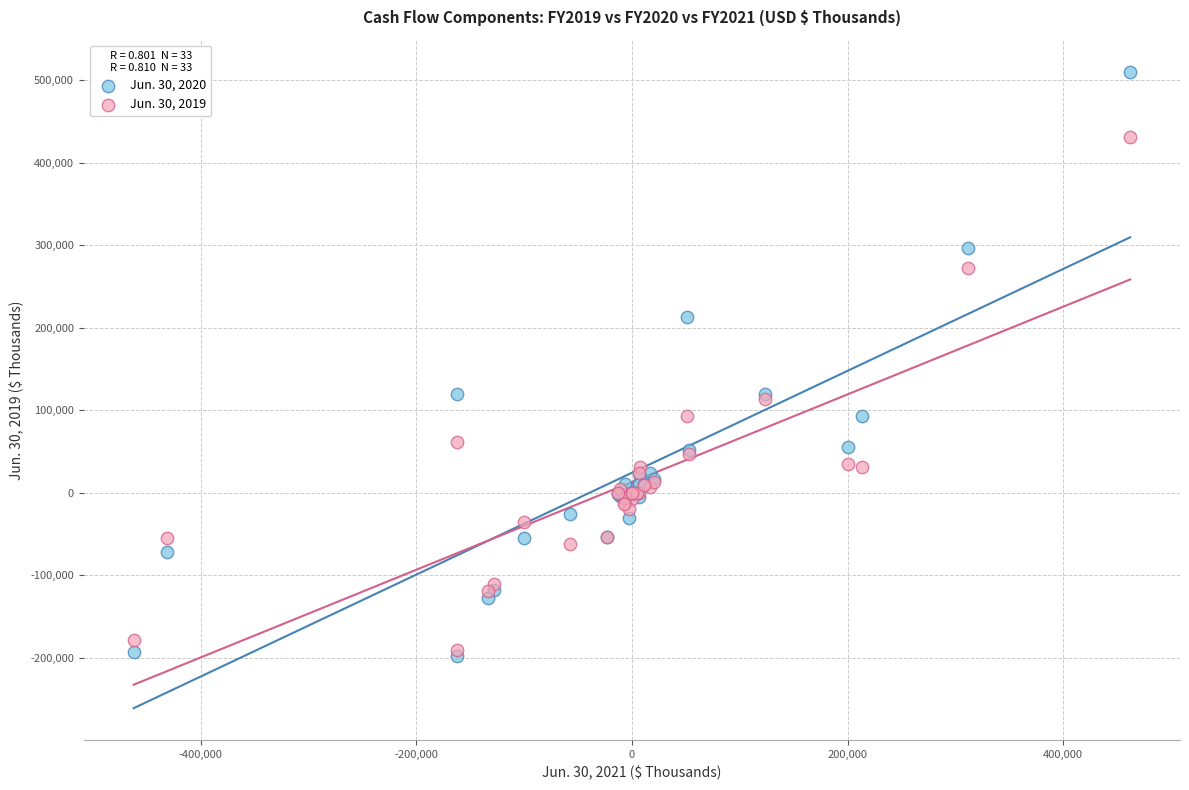

Which series has the widest spread of Y values?

Jun. 30, 2020